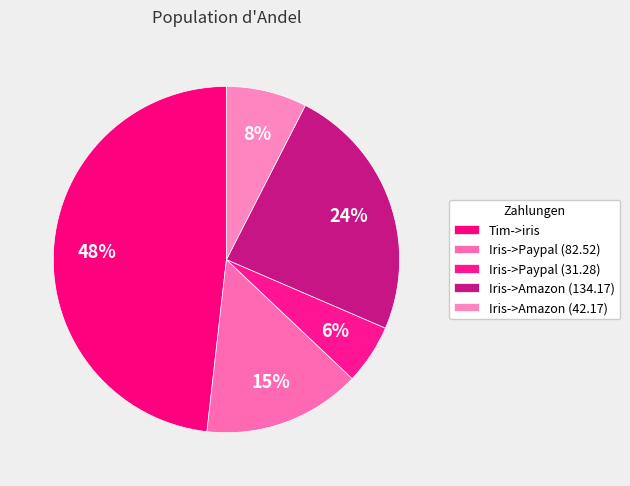

What percentage is the Iris->Paypal (31.28) slice, to the nearest percent?

6%